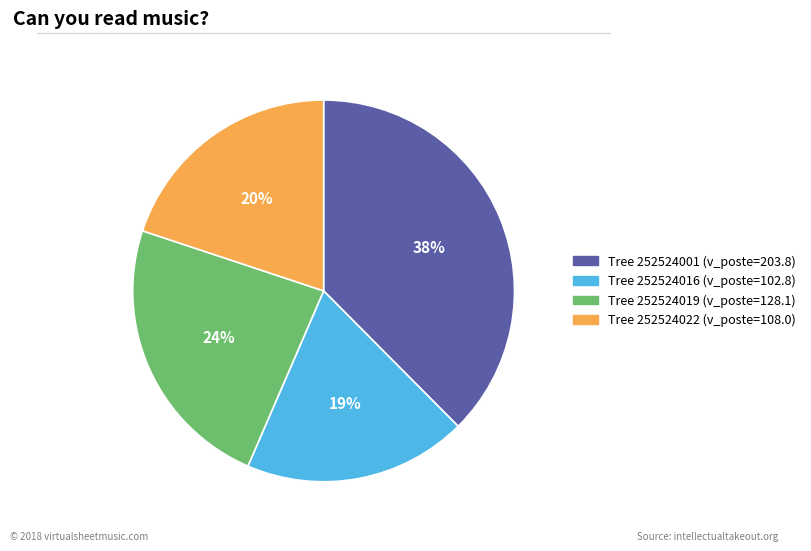

To the nearest percent, what is the average slice percentage?

25%